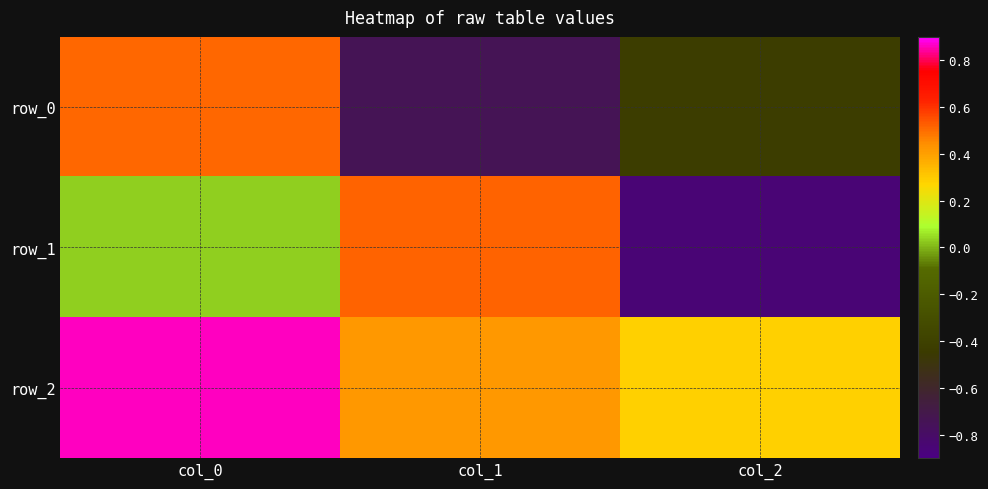

The value of row_0 at col_2 is -0.4. True or false?

True